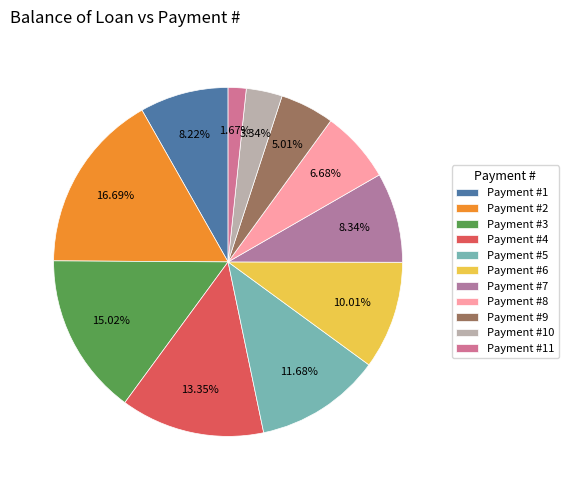

How many slices are in this pie chart?

11